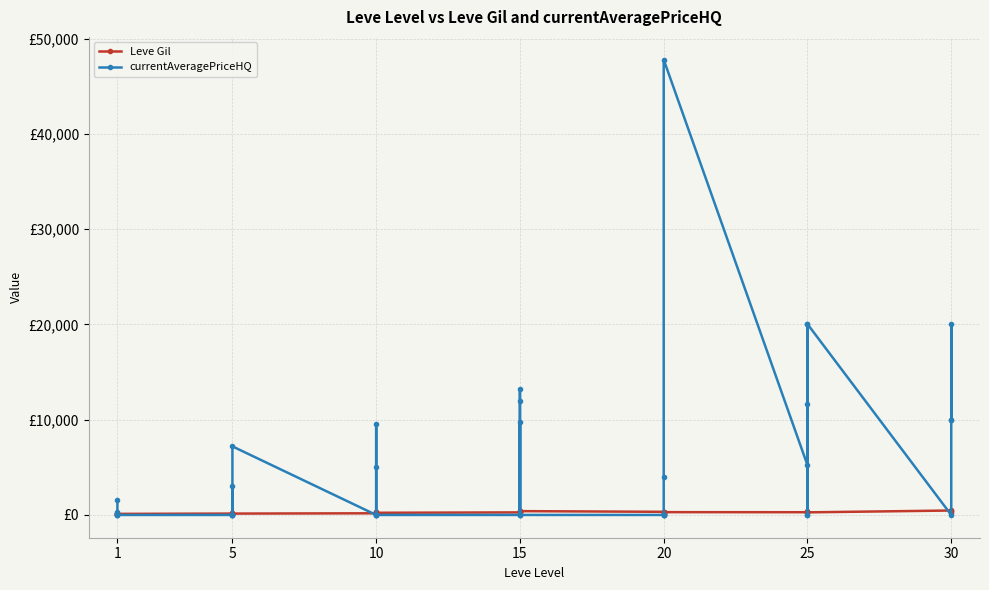

In currentAveragePriceHQ, how many points are lower than both neighbors (excluding endpoints)?

5